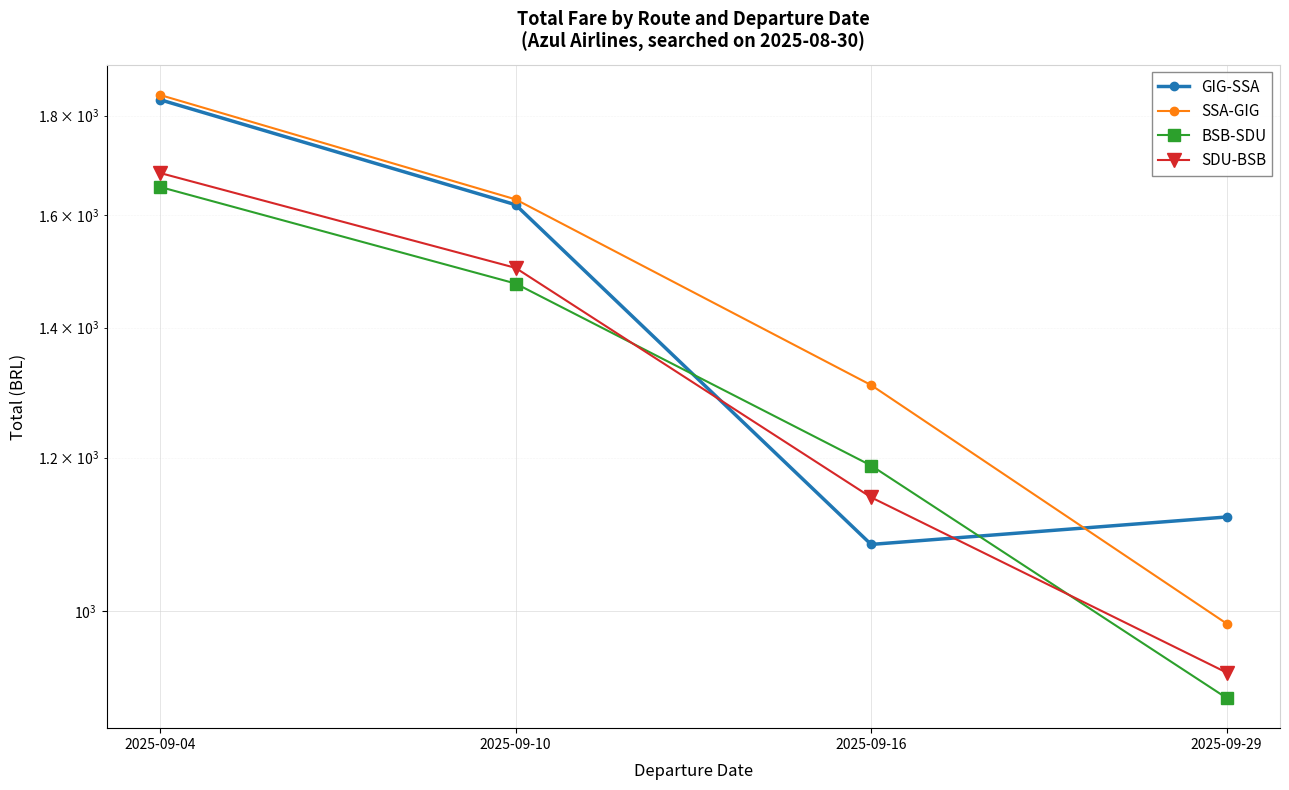

What is the highest value of the GIG-SSA series?

1834.3